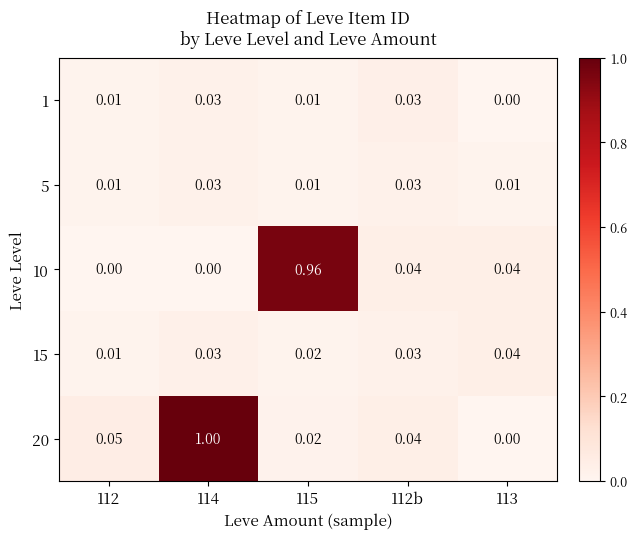

Is the value of 15 at 112 greater than the value of 1 at 112b?

No